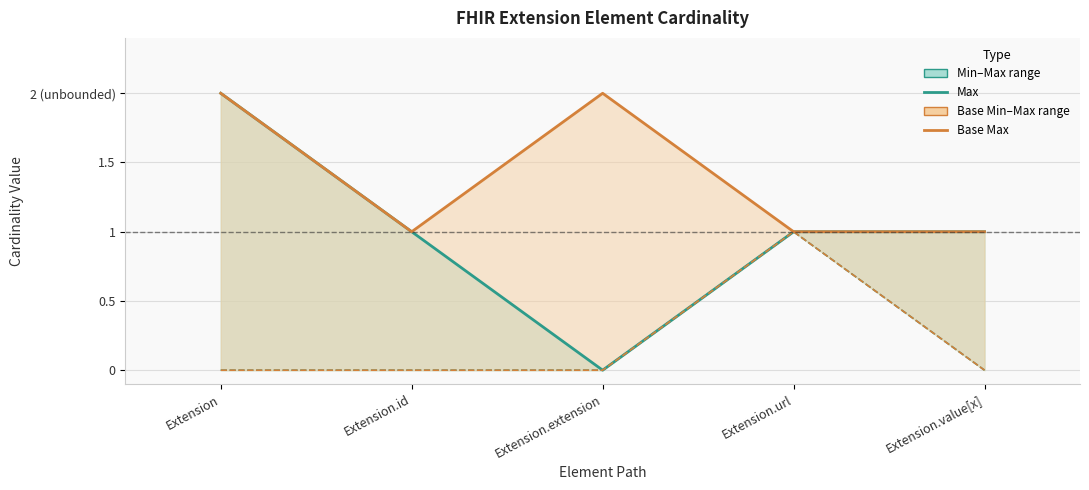

Which series has the largest range (max minus min)?

Max